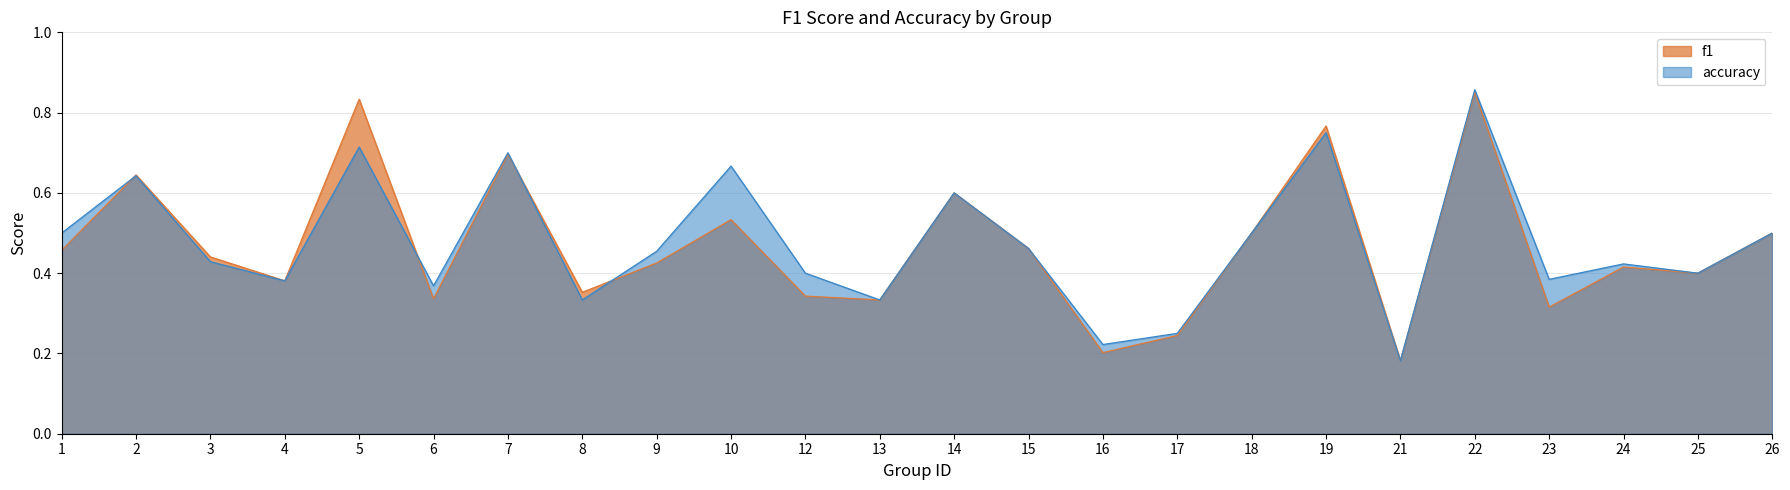

How many interior local peaks does the f1 series have?

8